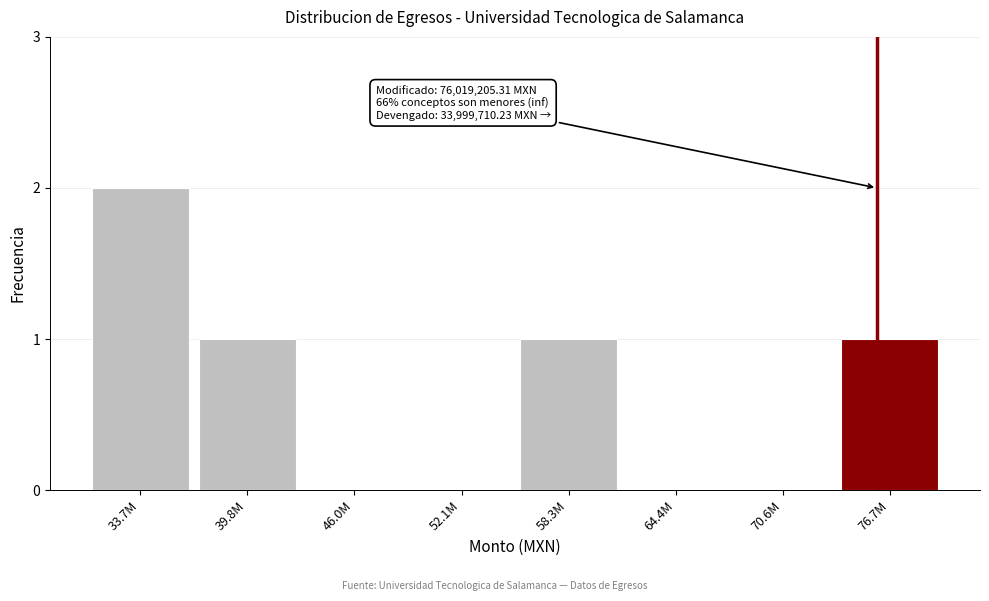

Reading left to right, transcribe all the data shown in this chart.

33.7M=2	39.8M=1	46.0M=0	52.1M=0	58.3M=1	64.4M=0	70.6M=0	76.7M=1